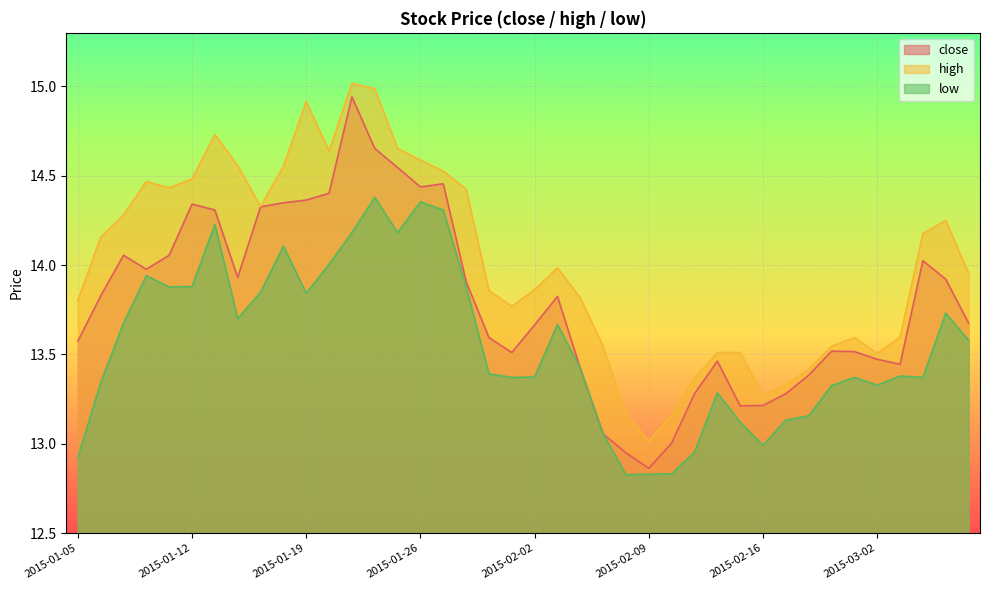

True or false: low has a value of 20.6 at 2015-02-16.

False